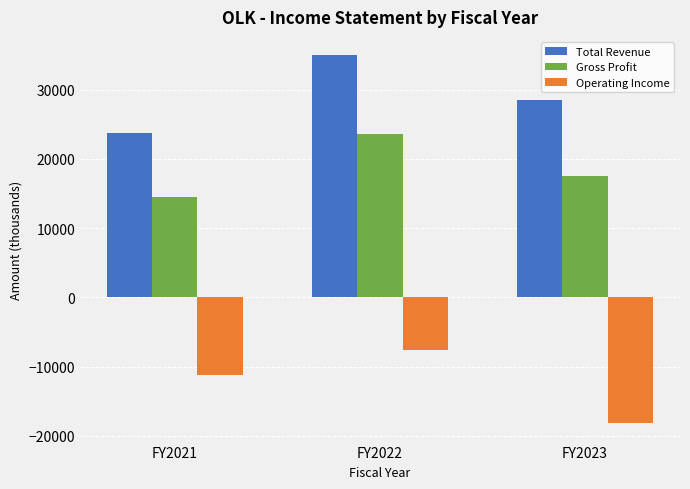

Which label corresponds to the smallest value in the chart?

FY2023